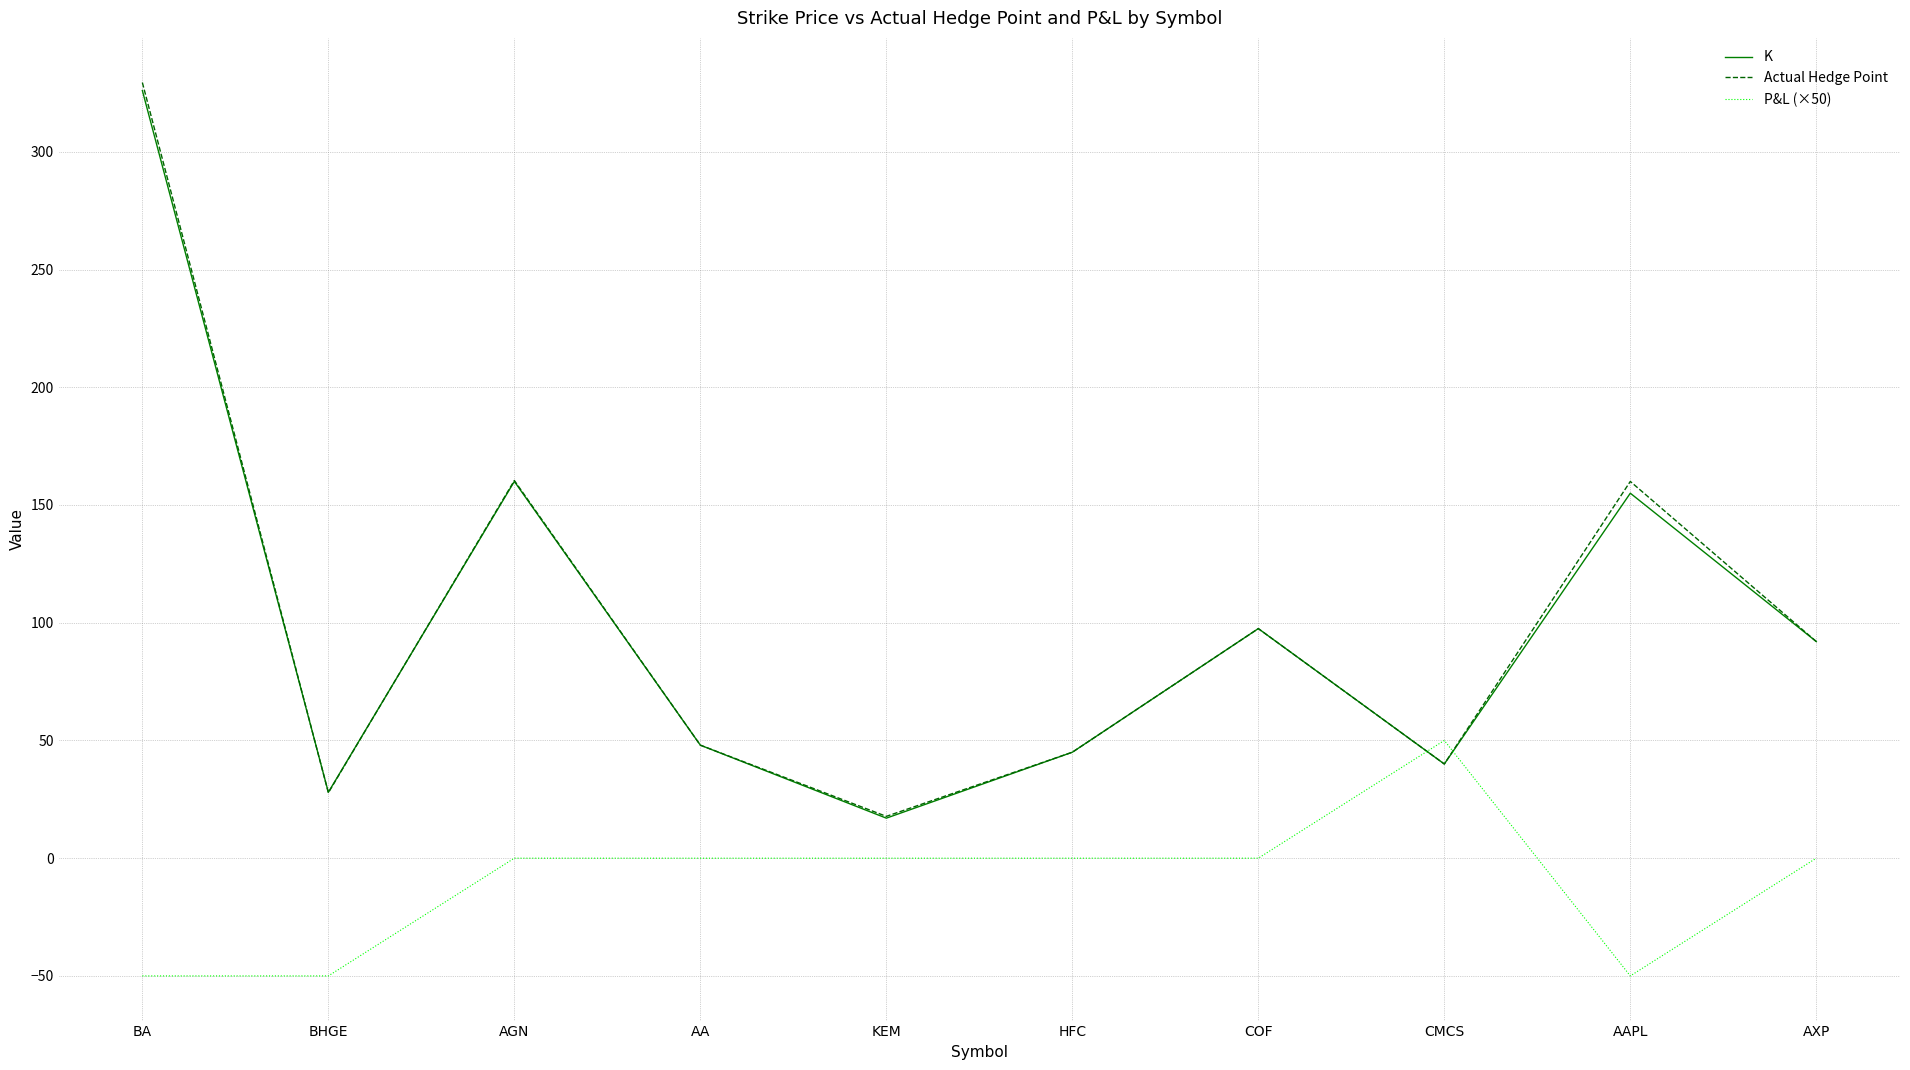

Between which two adjacent categories do P&L (×50) and K first intersect?

COF and CMCS